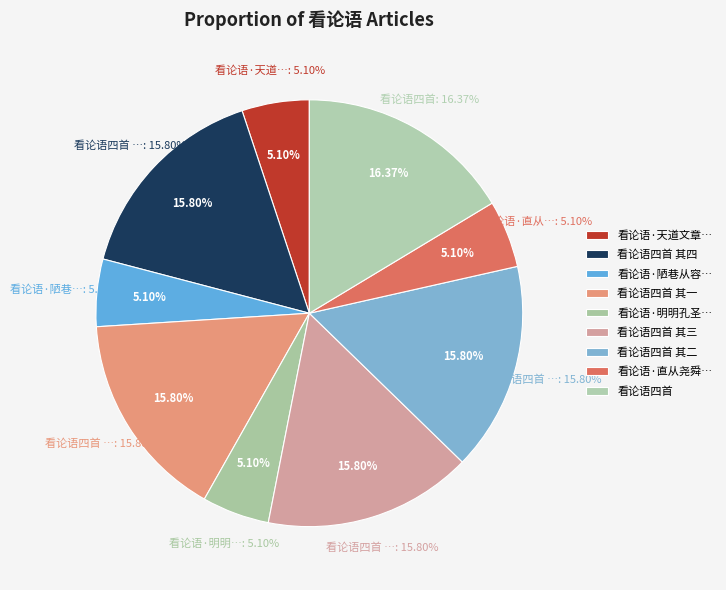

To the nearest percent, what is the difference between the largest and smallest slice percentages?

11%